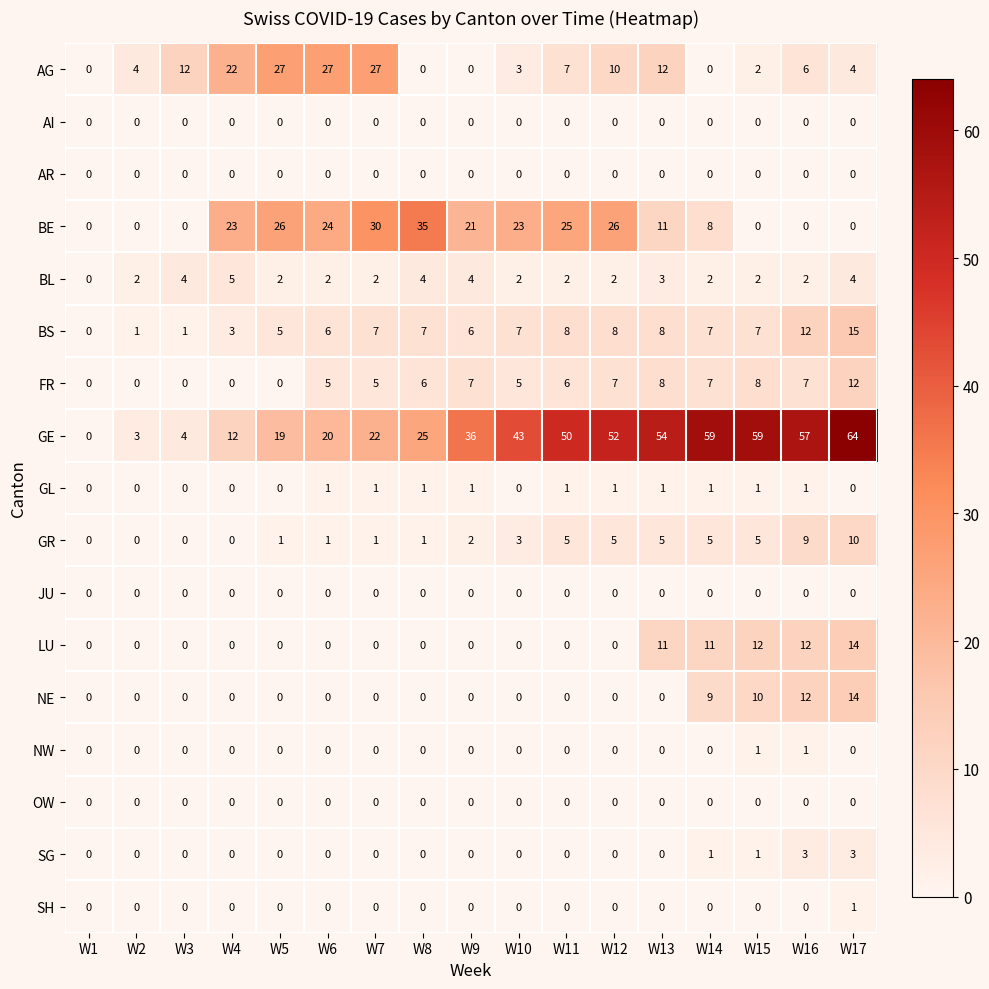

The NE series shows 6 at W13. True or false?

False